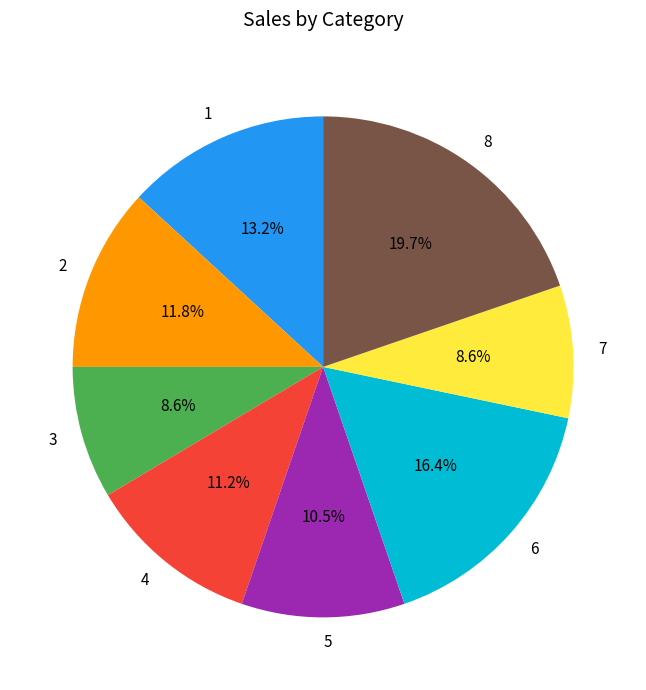

Approximately how many times larger is the value at 5 compared to 3?

1.2